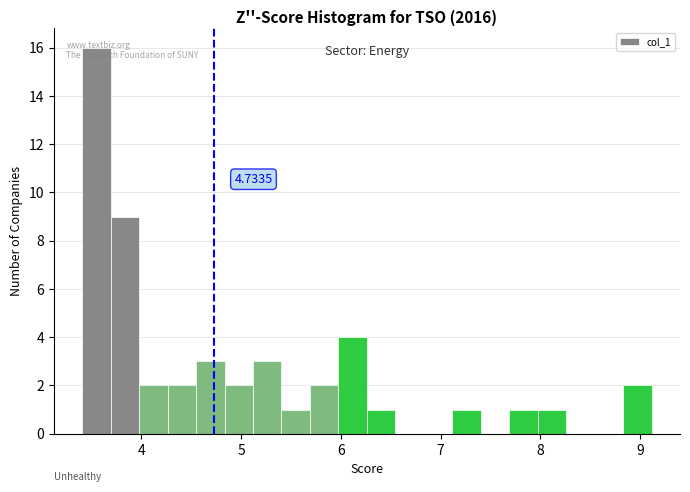

Around what value on the x-axis is the tallest bar? Give the approximate position of its centre, as read against the axis.

3.6